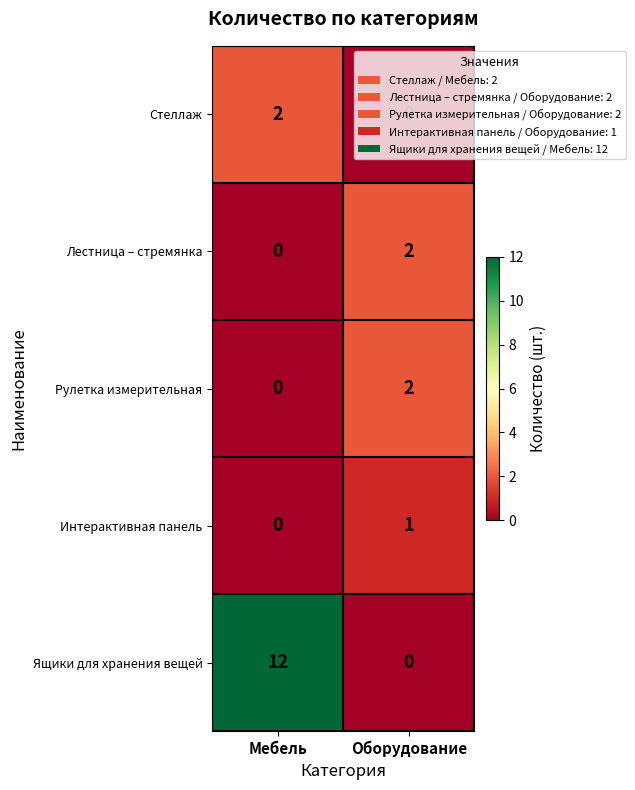

Which category has the lowest value in the Интерактивная панель series?

Мебель